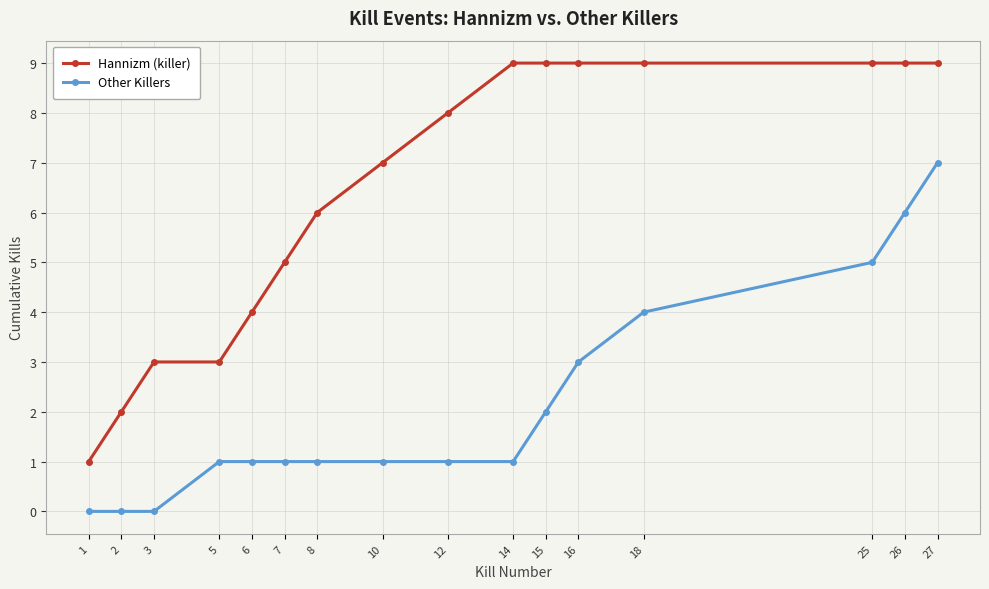

How many data points does each series have?

16